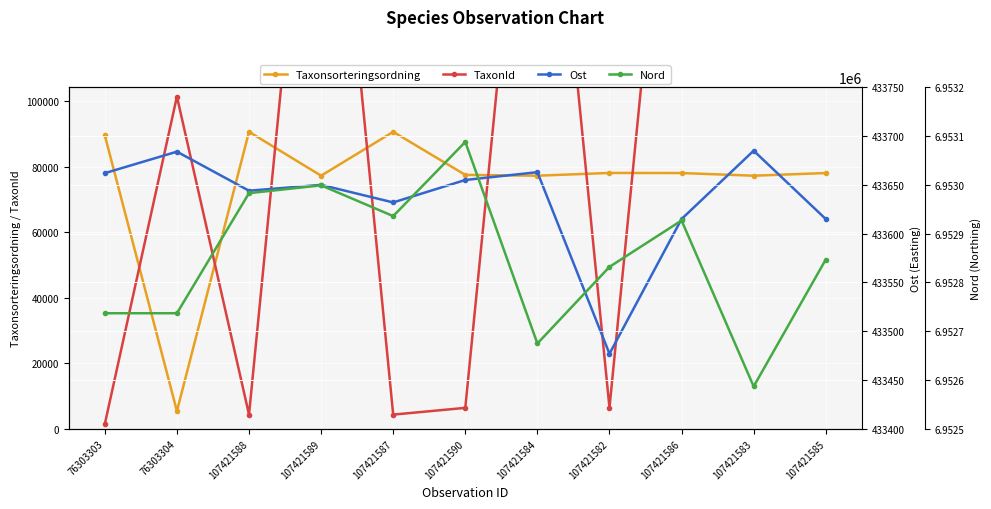

In Ost, how many points are higher than both neighbors (excluding endpoints)?

4